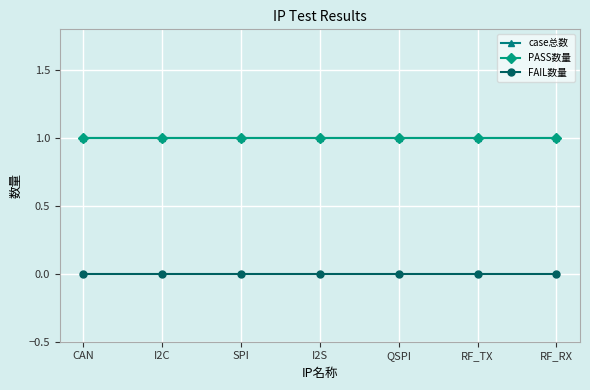

Does the chart have visible grid lines?

Yes